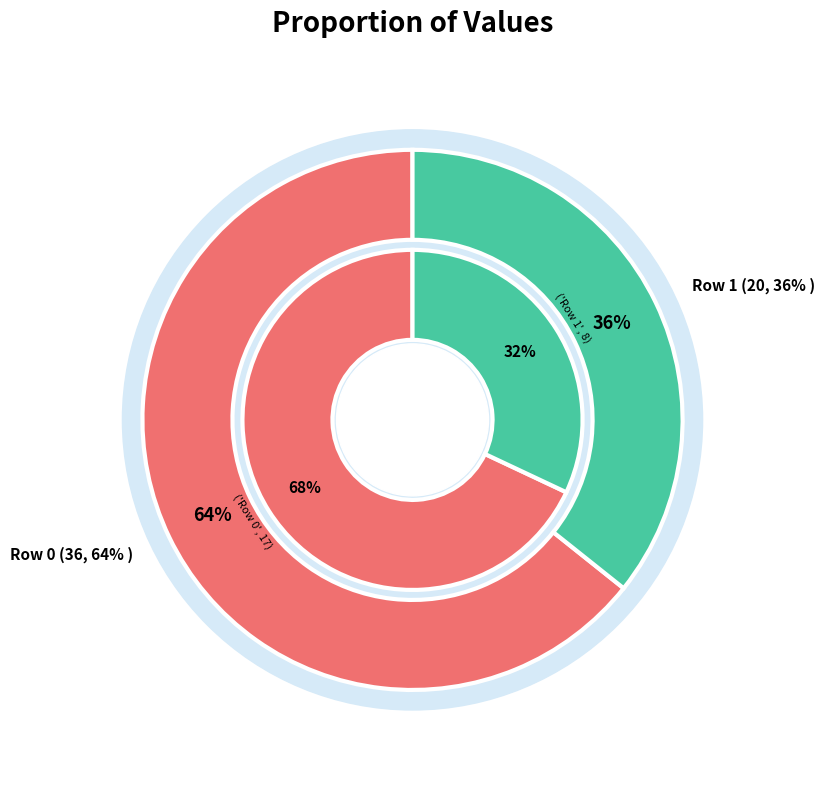

What is the change in value from Row 0 to Row 1?

-16